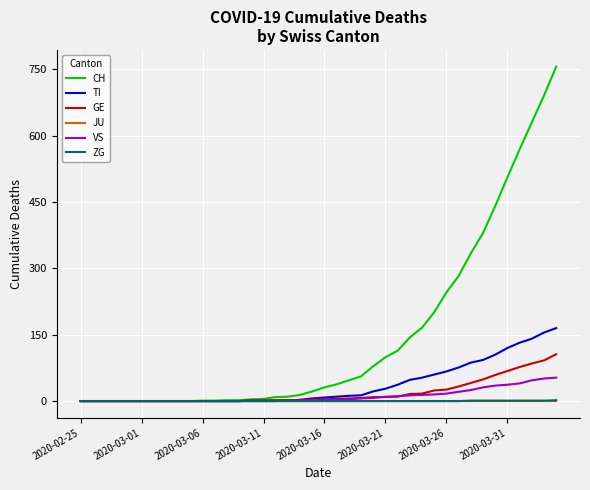

Which series has the largest total across all categories?

CH